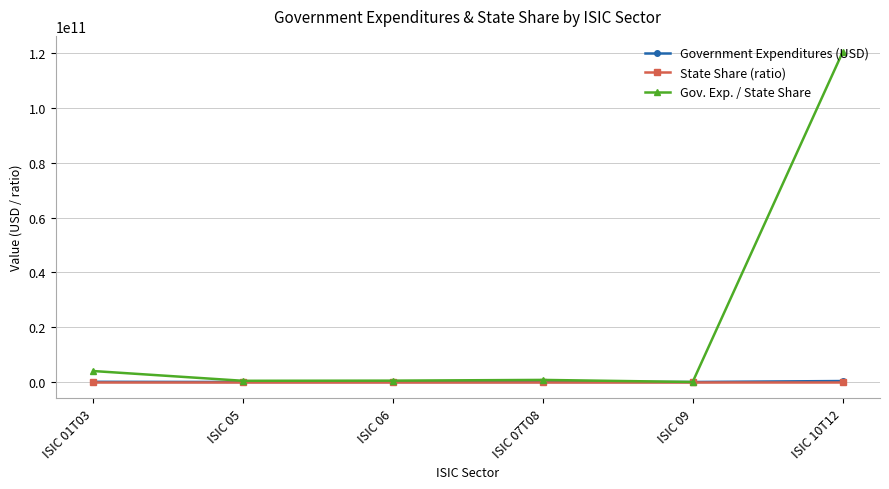

The value of State Share (ratio) at ISIC 05 is 0.0. True or false?

True